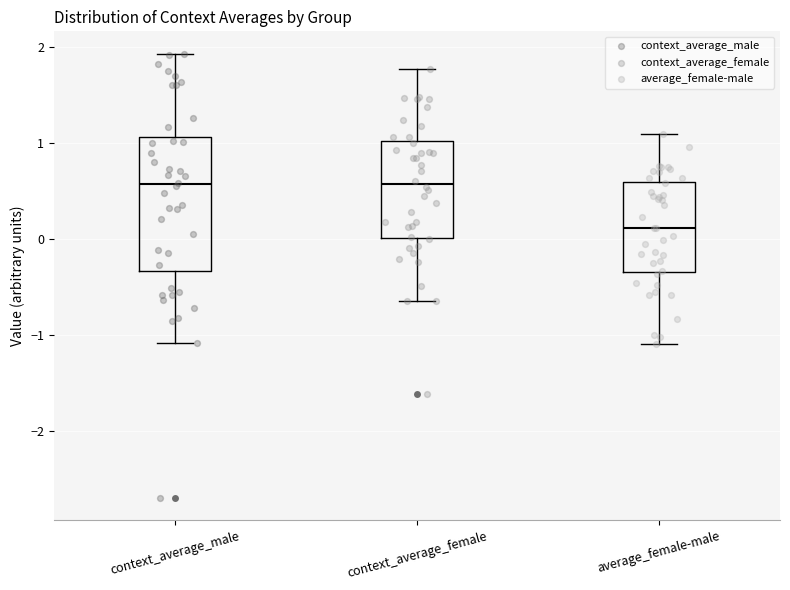

Reading left to right, read every box against the y-axis: the position of its median line, the range the box covers, and the ends of its whiskers. The values are not printed on the chart, so give them approximately, as read against the axis.

context_average_male: median 0.6, box -0.3 to 1.1, whiskers -1.1 to 1.9
context_average_female: median 0.6, box 0.0 to 1.0, whiskers -0.6 to 1.8
average_female-male: median 0.1, box -0.3 to 0.6, whiskers -1.1 to 1.1